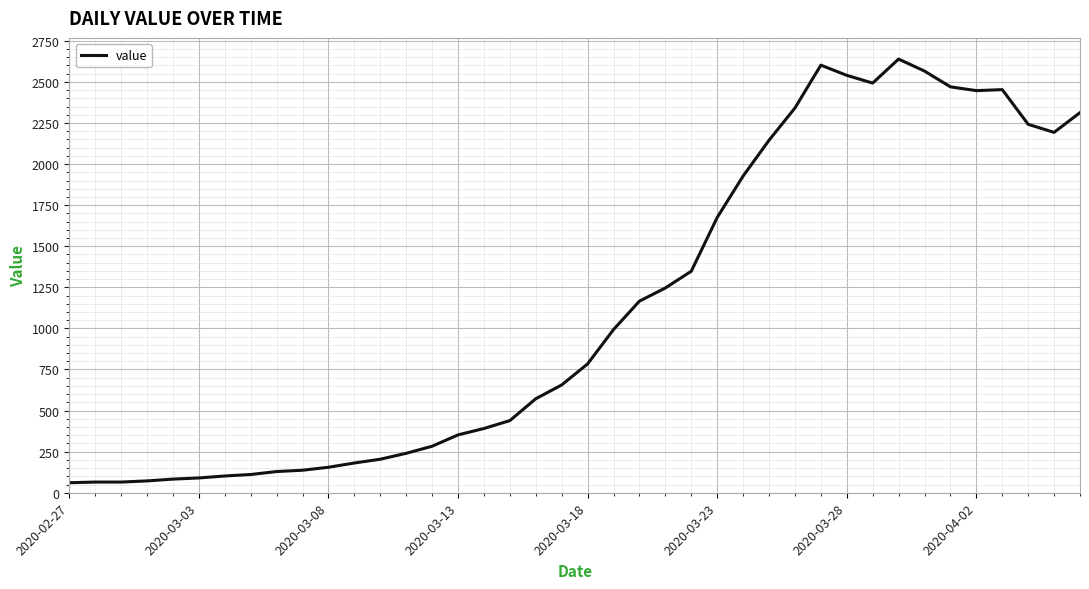

What is the minimum value shown in the chart?

61